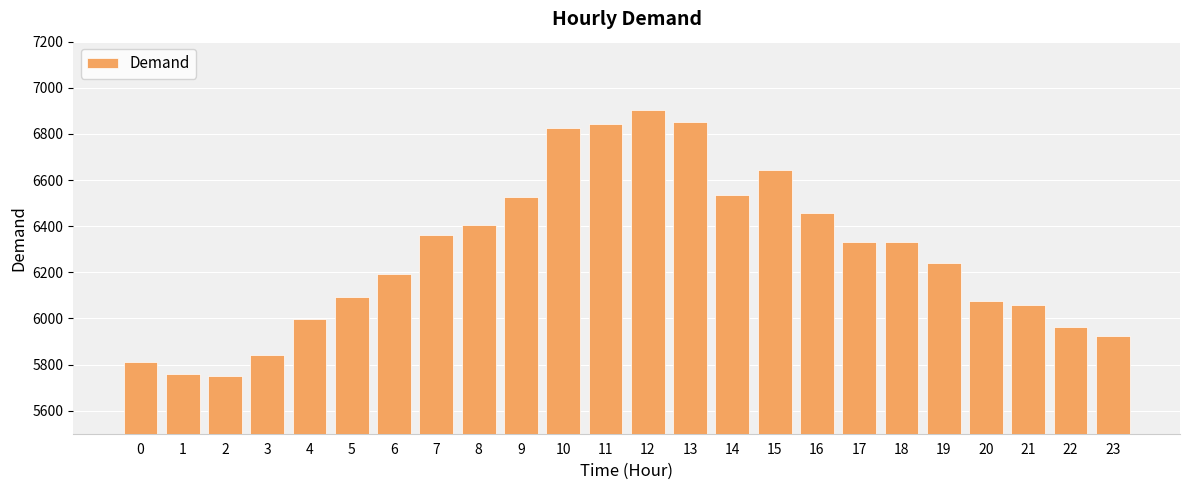

What is the greatest value displayed?

6903